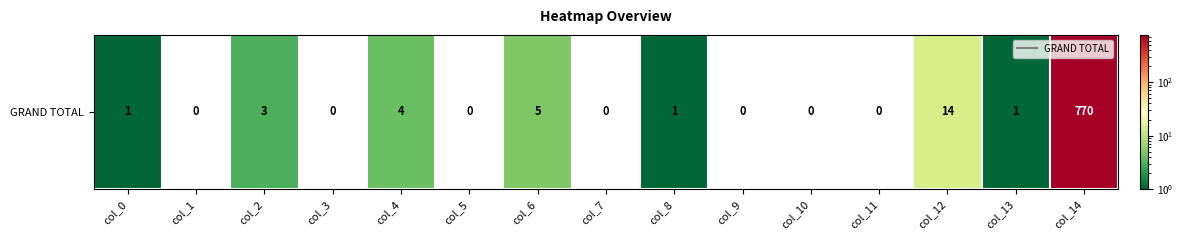

How many data points are less than 1?

7